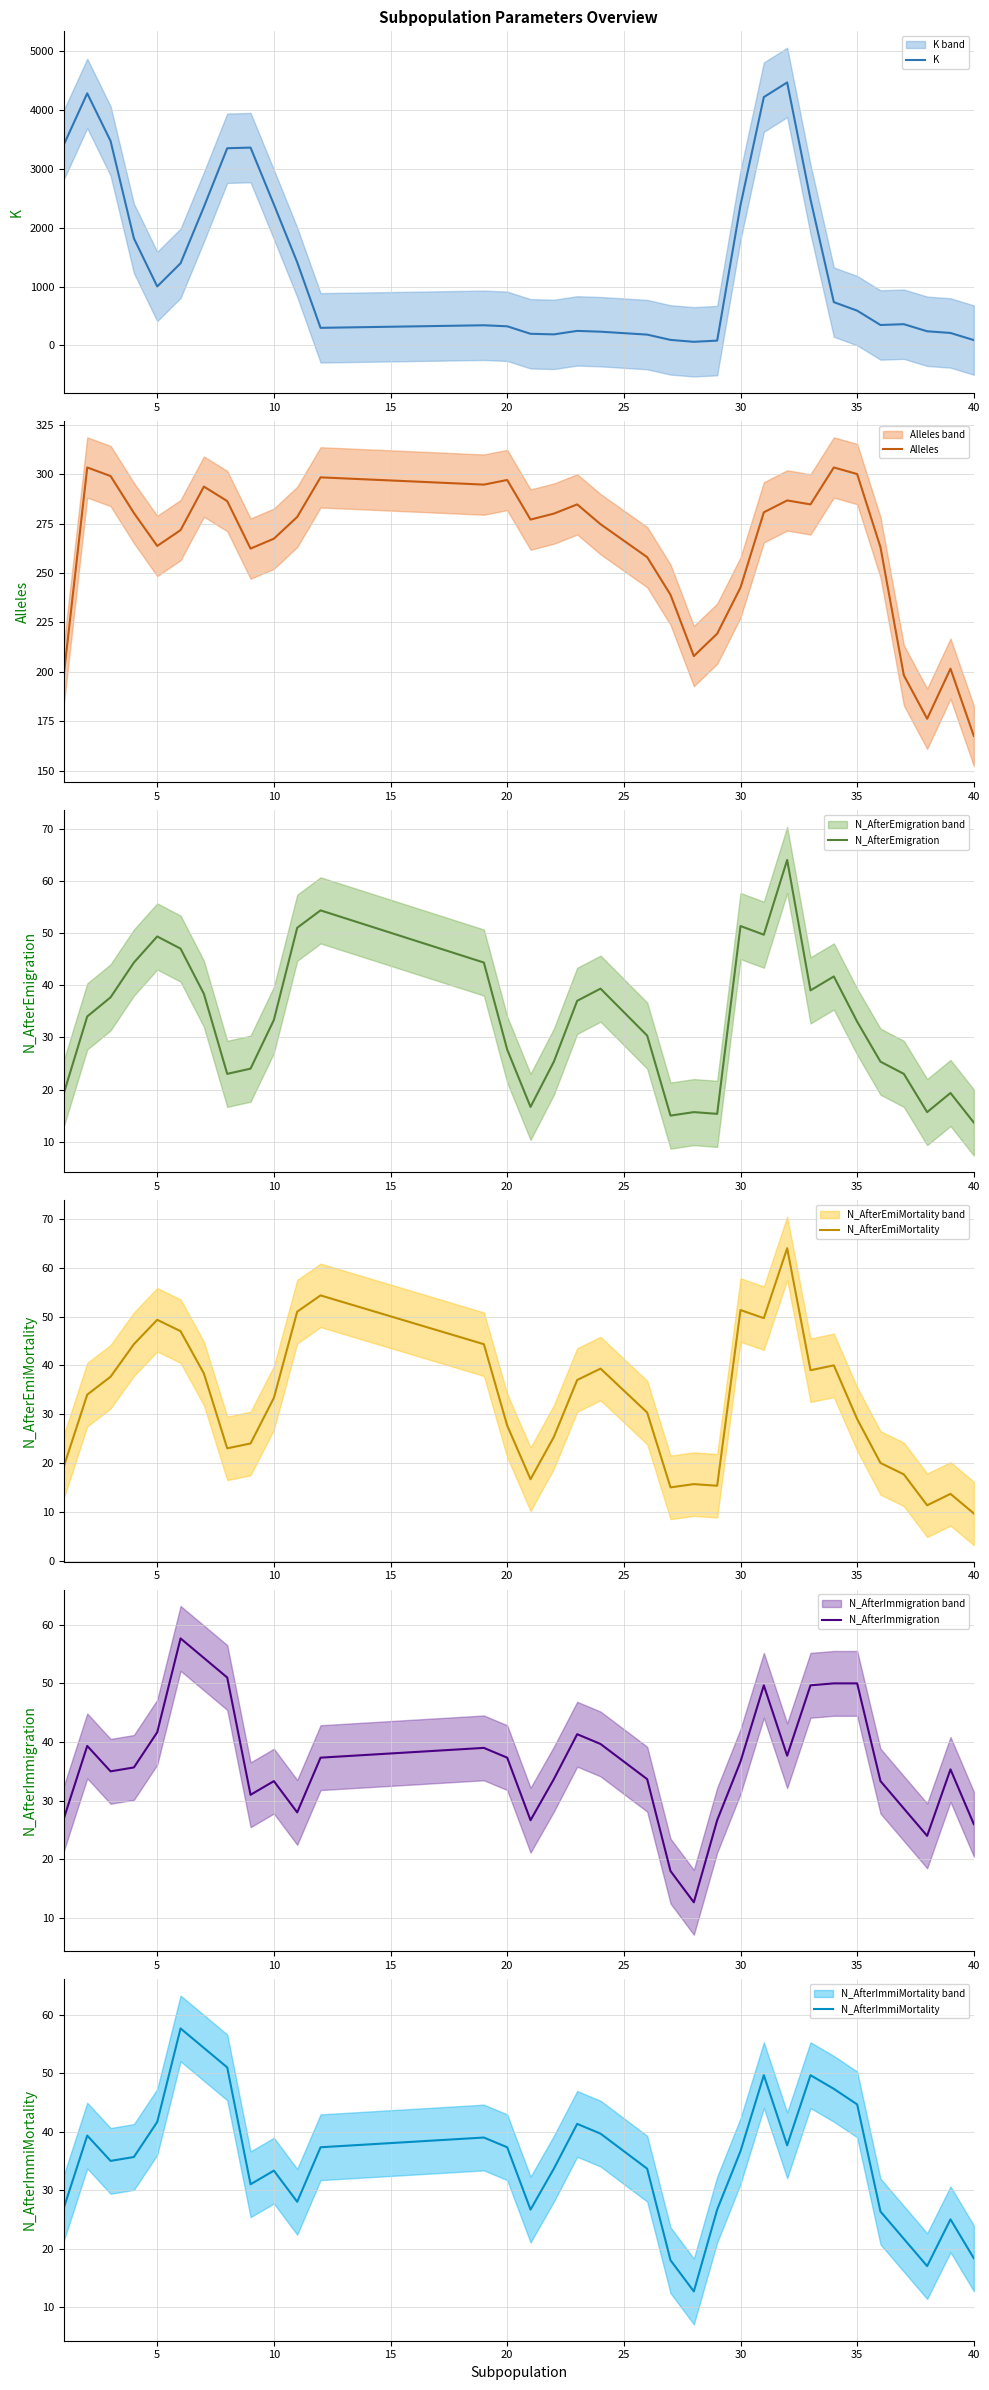

How many times do N_AfterEmiMortality and N_AfterImmigration cross each other?

7